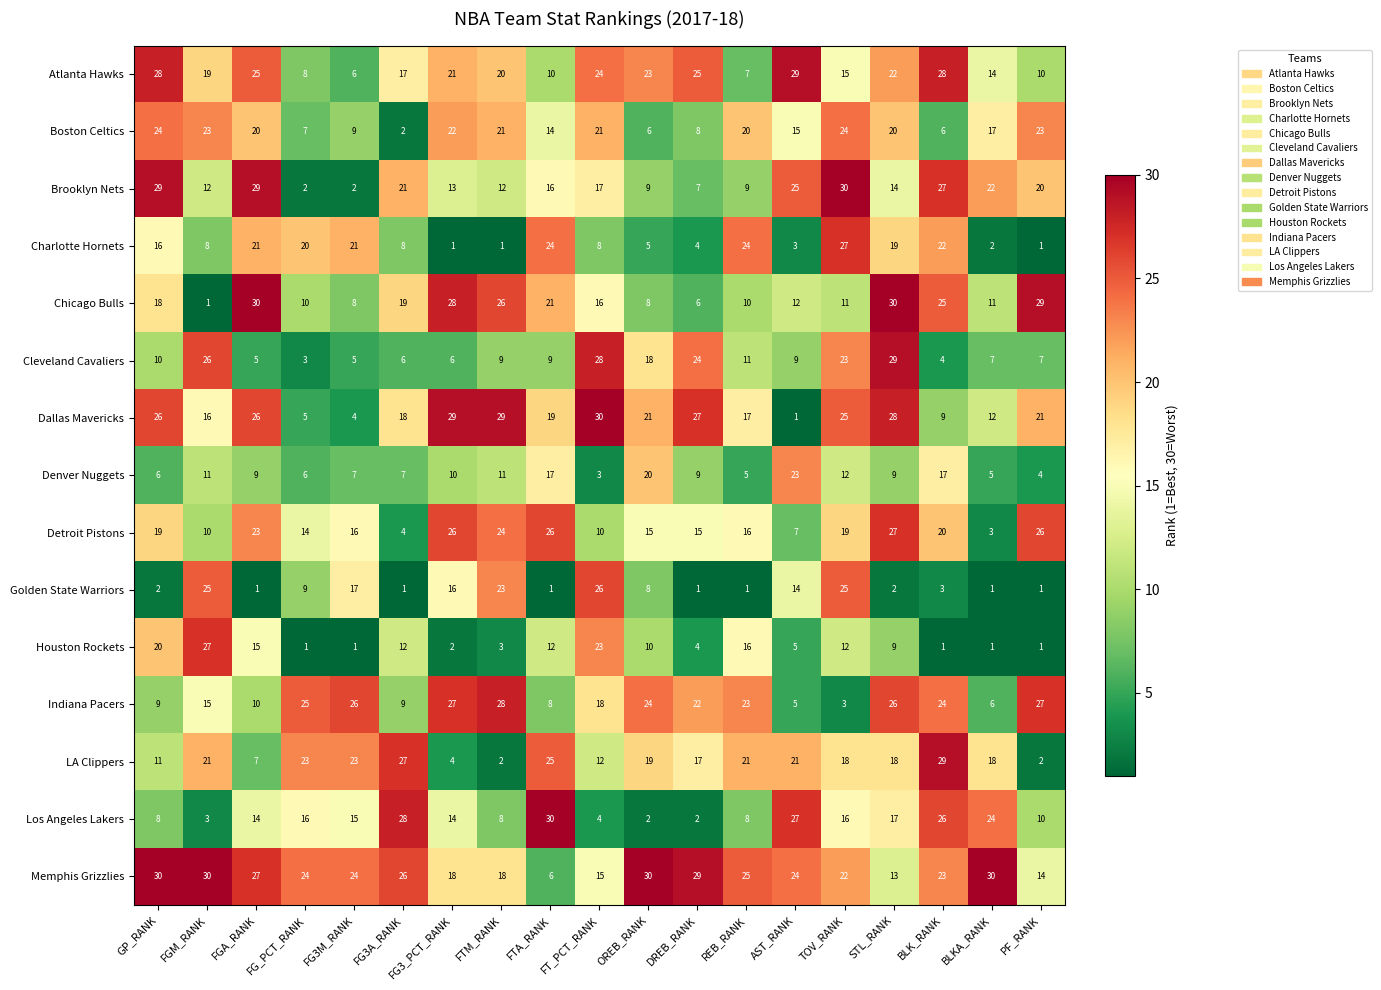

At FG3A_RANK, list the series in order from largest to smallest.

Los Angeles Lakers, LA Clippers, Memphis Grizzlies, Brooklyn Nets, Chicago Bulls, Dallas Mavericks, Atlanta Hawks, Houston Rockets, Indiana Pacers, Charlotte Hornets, Denver Nuggets, Cleveland Cavaliers, Detroit Pistons, Boston Celtics, Golden State Warriors